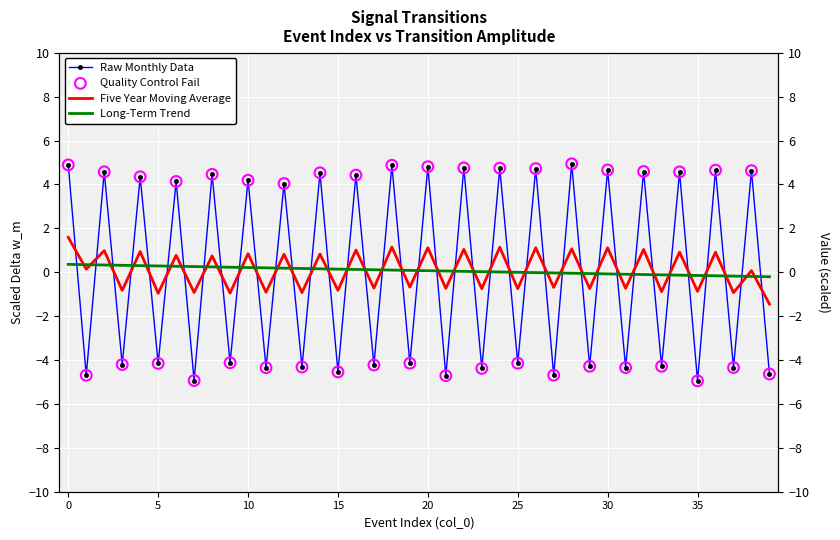

Which series has the largest Y range (max minus min)?

Raw Monthly Data